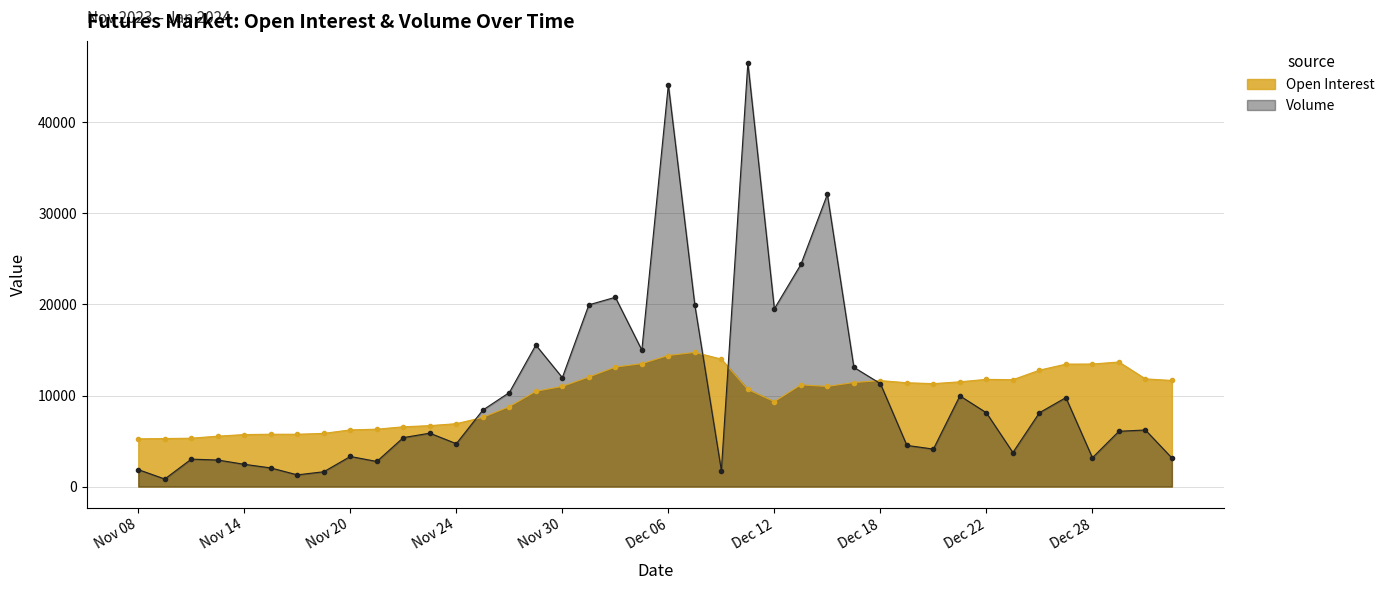

What is the difference between the second highest and minimum values in the Volume series?

43312